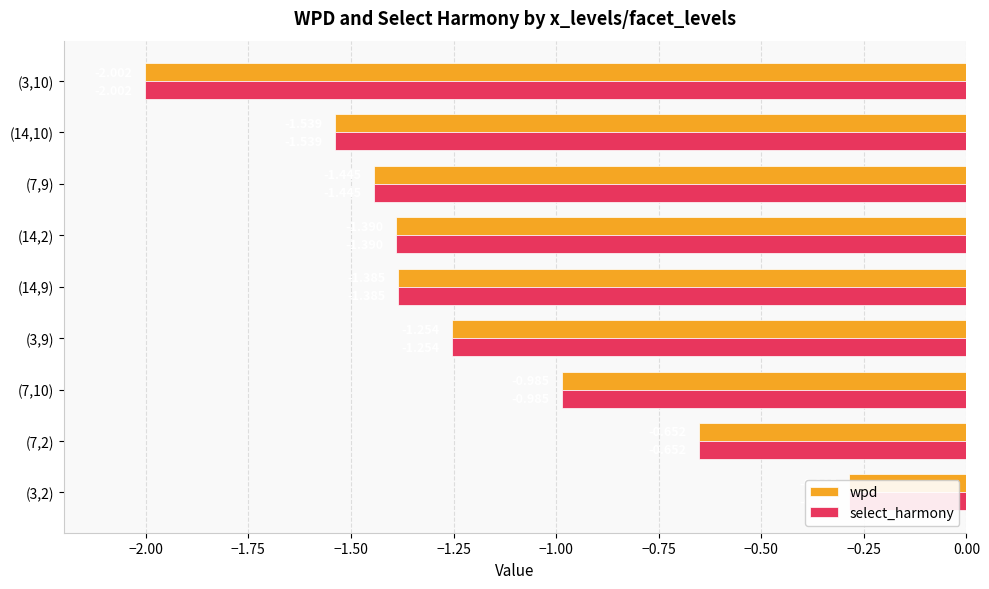

The select_harmony series shows -0.4 at (7,2). True or false?

False